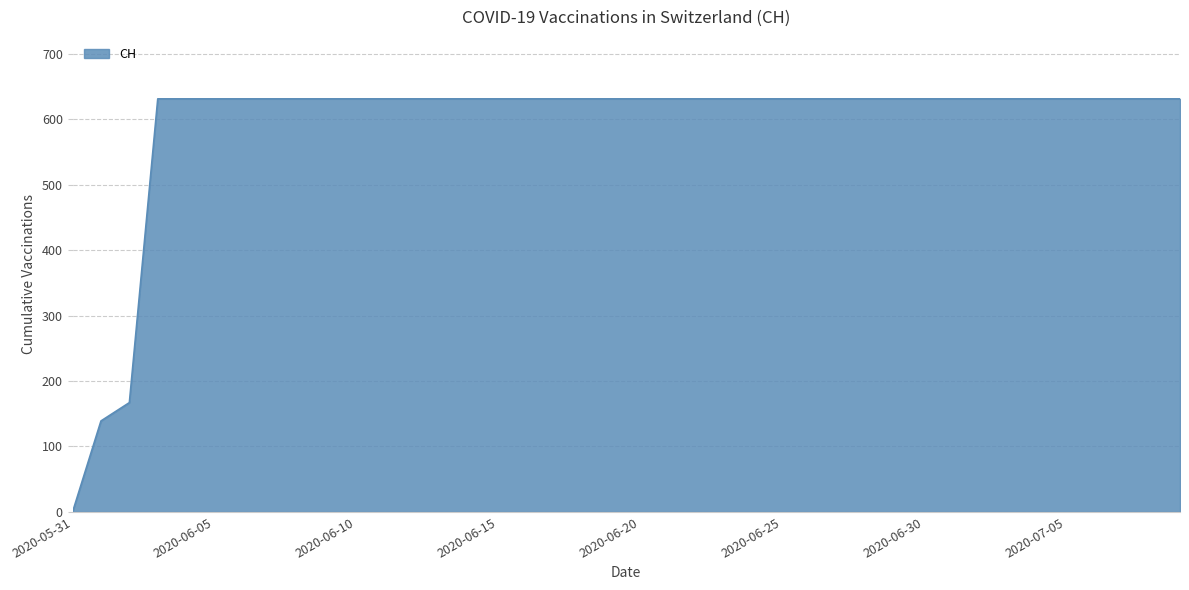

How many lines are shown in the chart?

1